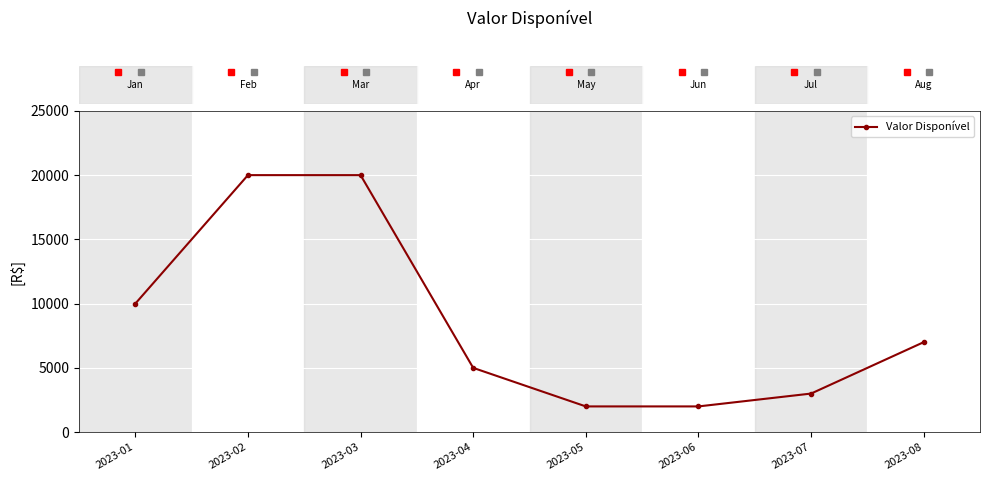

Reading left to right, what are all the values shown in this chart?

2023-01=10000	2023-02=20000	2023-03=20000	2023-04=5000	2023-05=2000	2023-06=2000	2023-07=3000	2023-08=7000